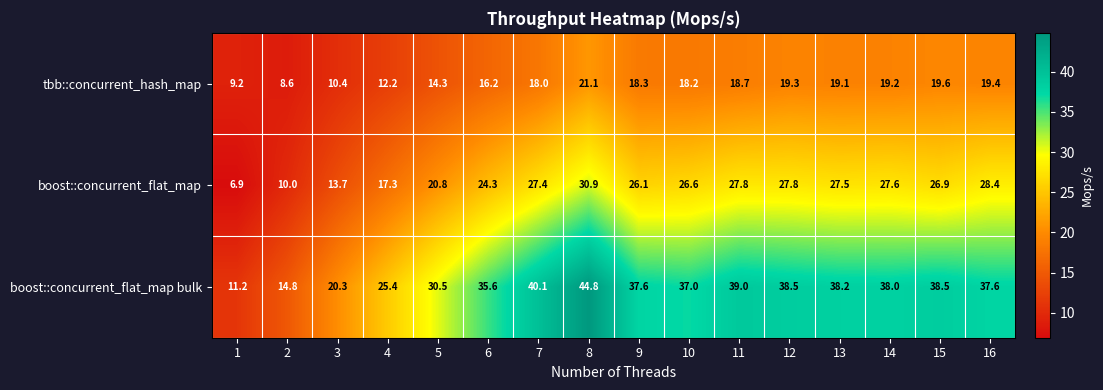

What is the approximate value of boost::concurrent_flat_map at 10?

26.6